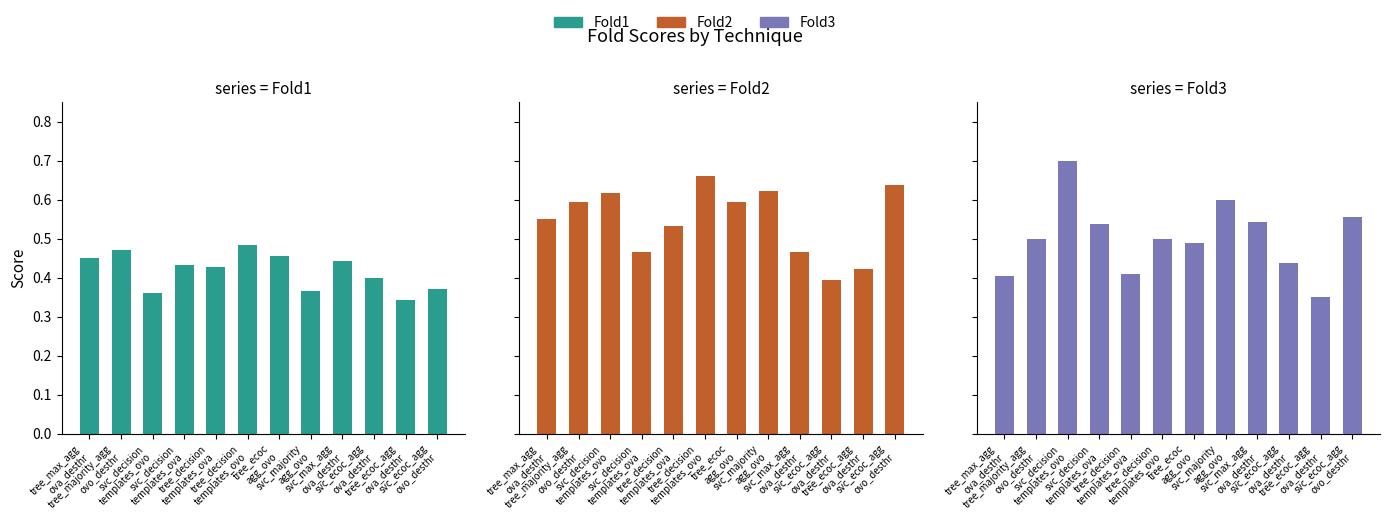

Is the value of Fold2 at svc_majority
agg_ovo greater than the value of Fold1 at tree_decision
templates_ova?

Yes